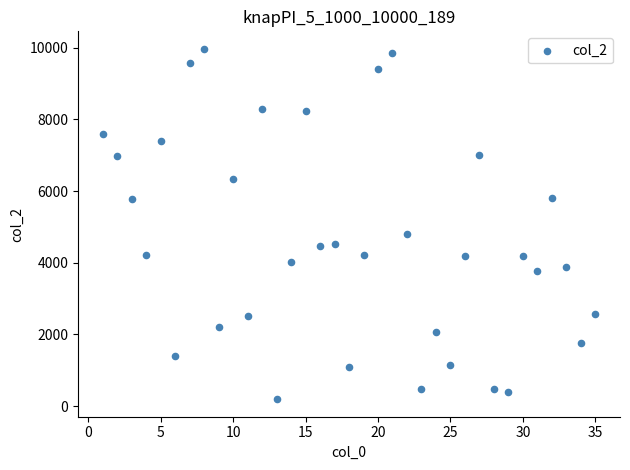

What is the range of Y values (max minus min)?

9772